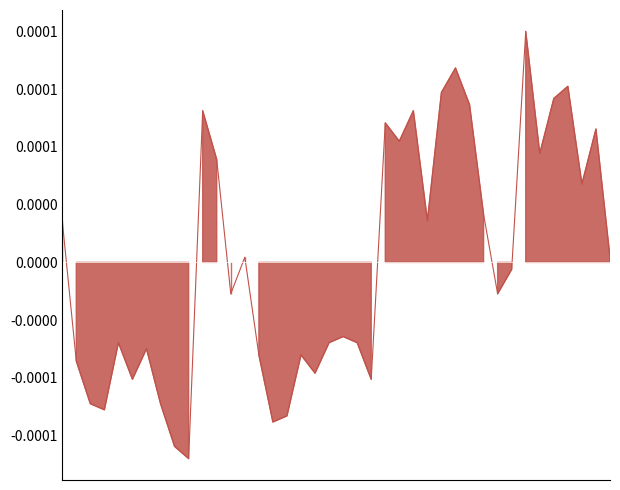

At which category does the data reach its first local valley?

1990-04